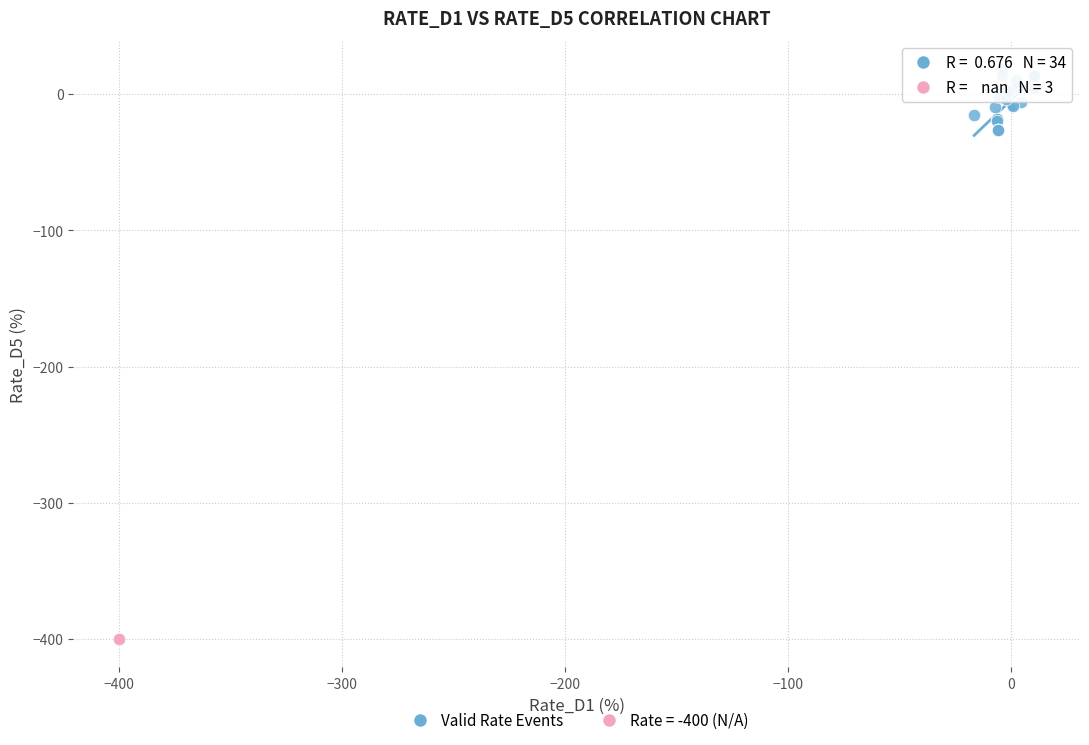

Which series contains the lowest Y value?

Rate = -400 (N/A)